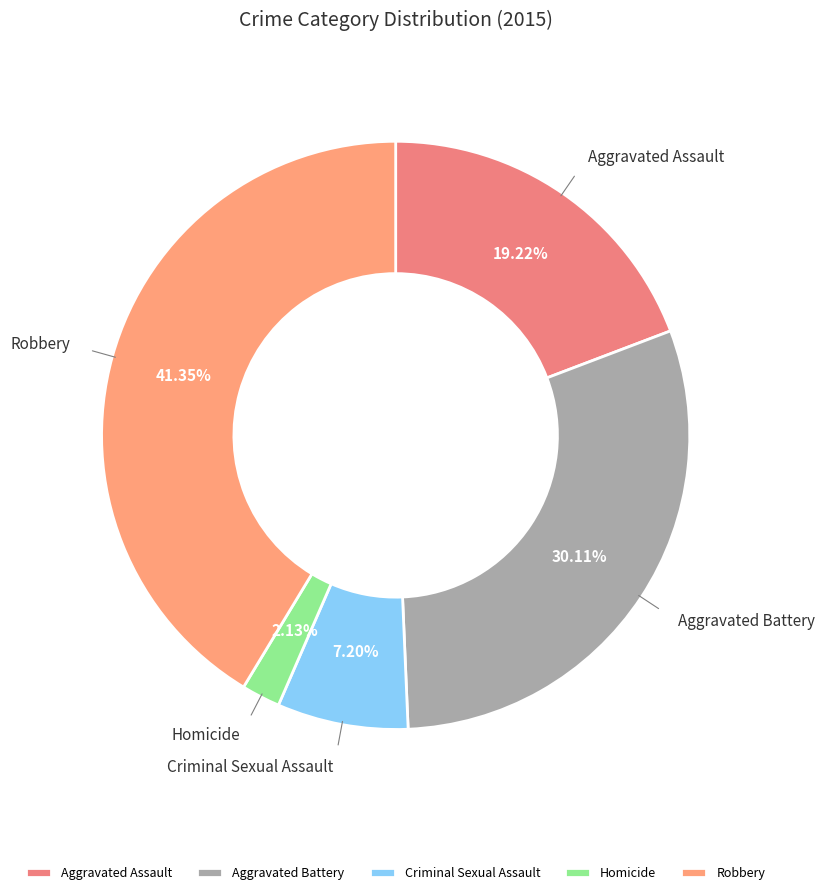

What percentage is the Aggravated Assault slice, to the nearest percent?

19%